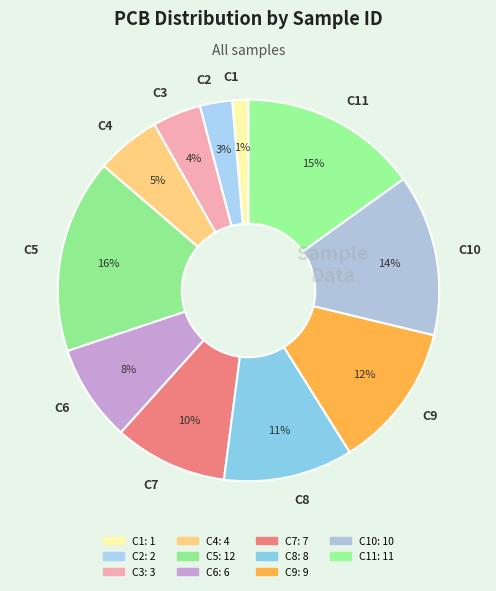

Between C8 and C4, which is larger?

C8